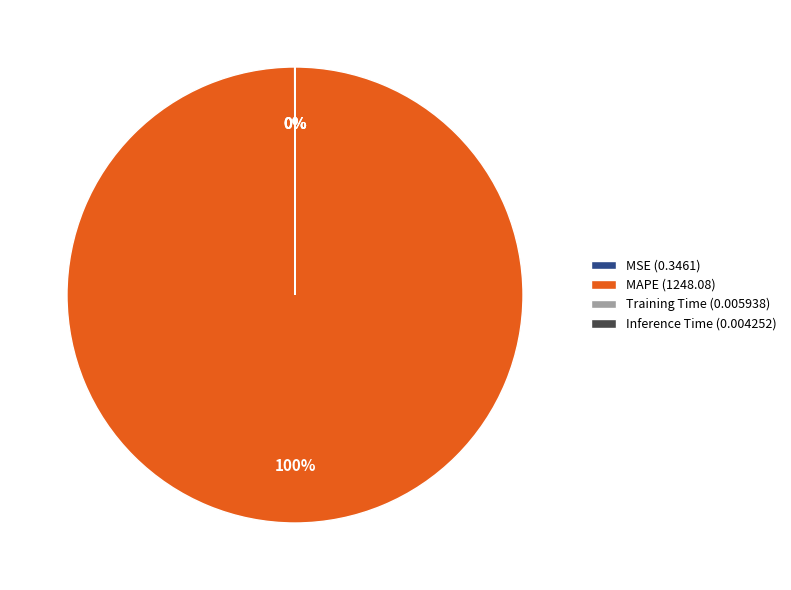

What is the largest slice in the pie chart?

MAPE